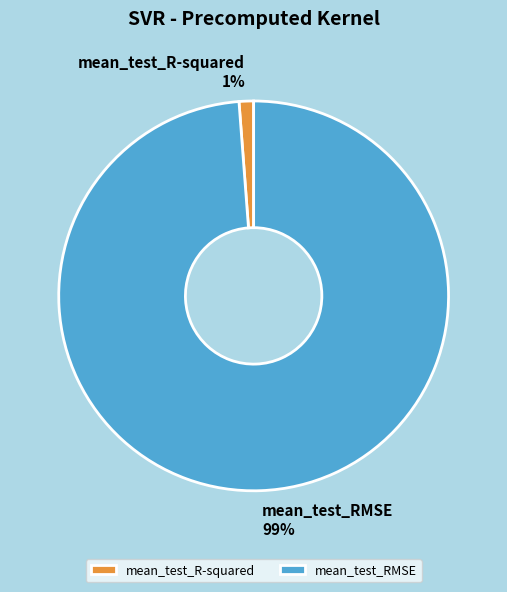

Is mean_test_RMSE the majority of the pie?

Yes